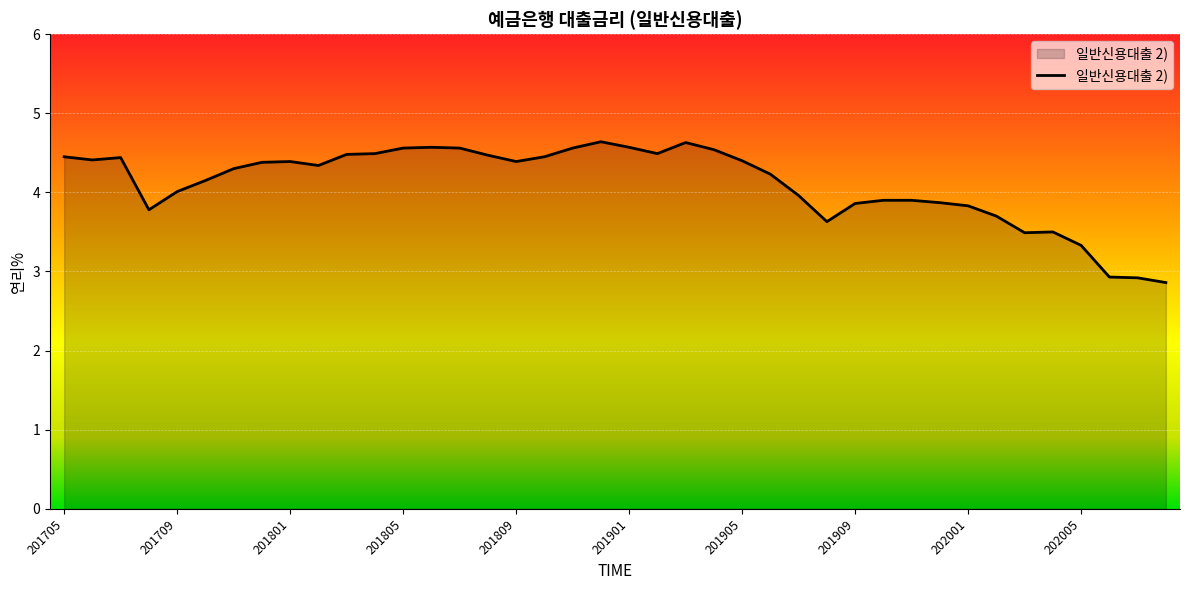

How many lines are shown in the chart?

1